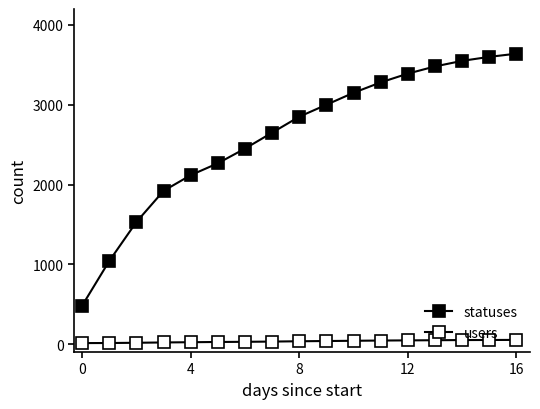

How many lines are shown in the chart?

2